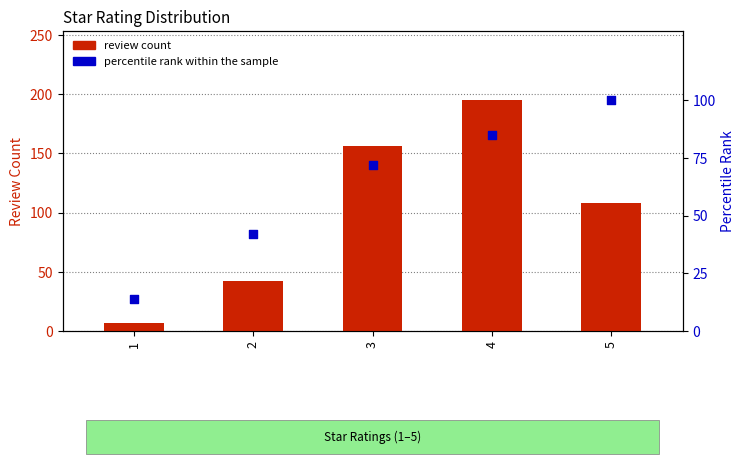

Which series has the largest total across all categories?

review count